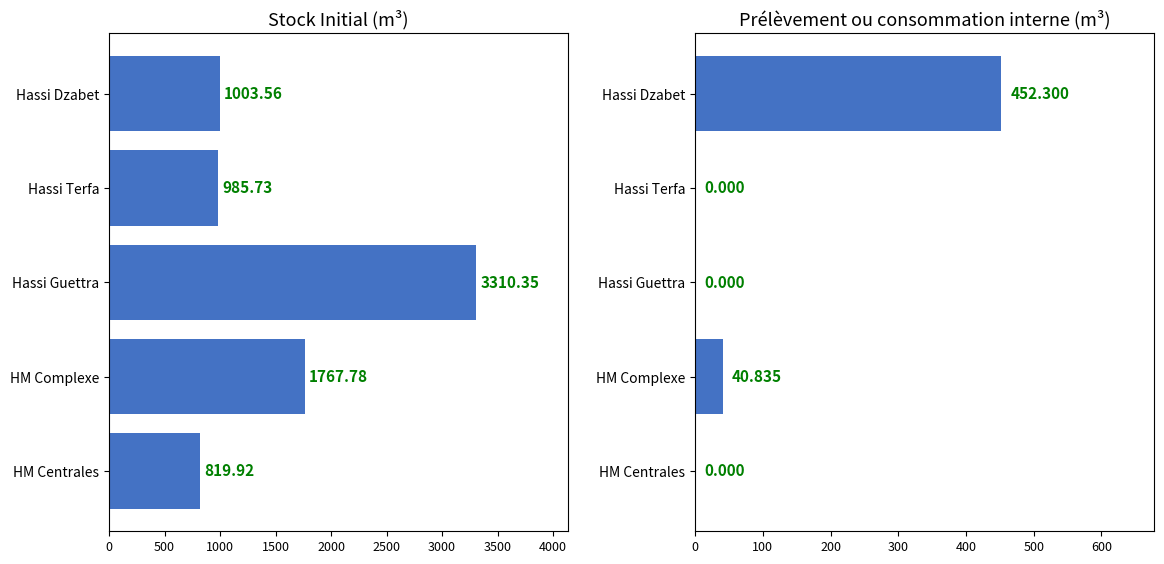

Which series has the widest spread of values?

Stock Initial